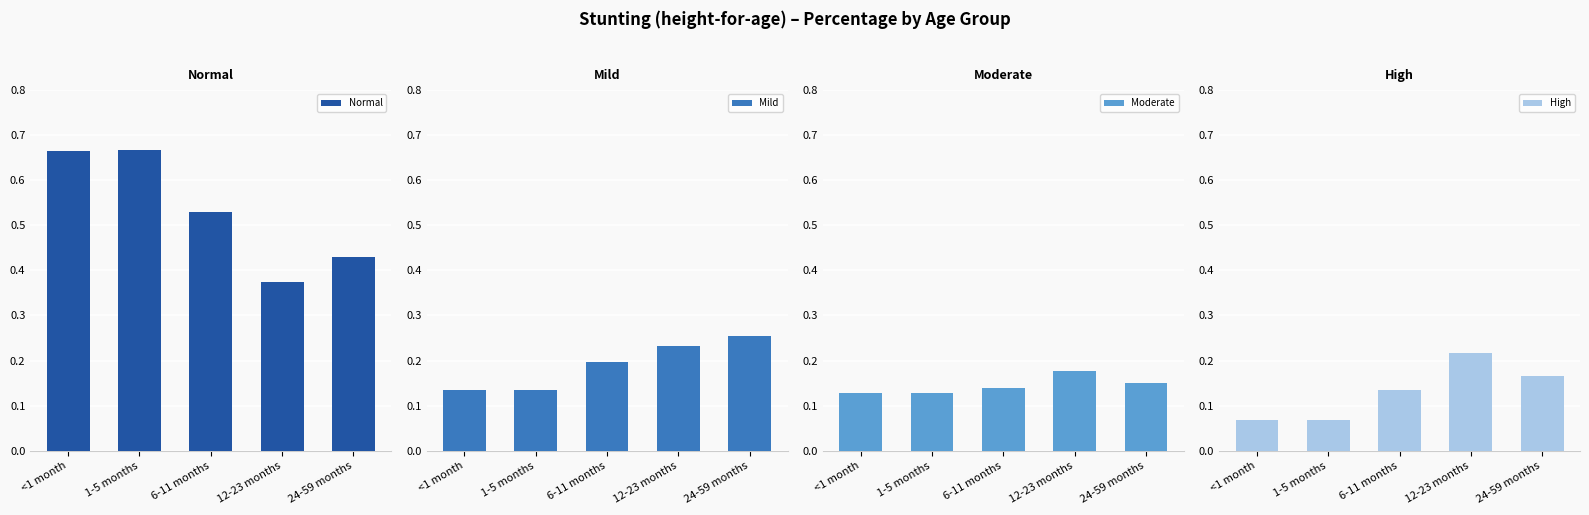

Reading left to right, list all the values displayed in this chart.

Normal: 0.7	0.7	0.5	0.4	0.4
Mild: 0.1	0.1	0.2	0.2	0.3
Moderate: 0.1	0.1	0.1	0.2	0.2
High: 0.1	0.1	0.1	0.2	0.2